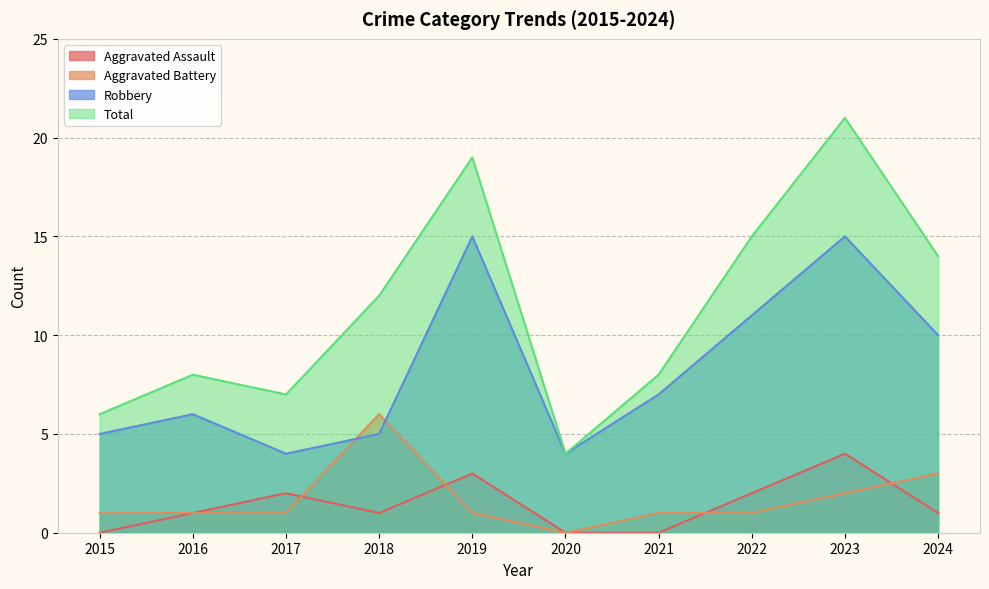

True or false: Aggravated Assault and Robbery cross at least once.

False